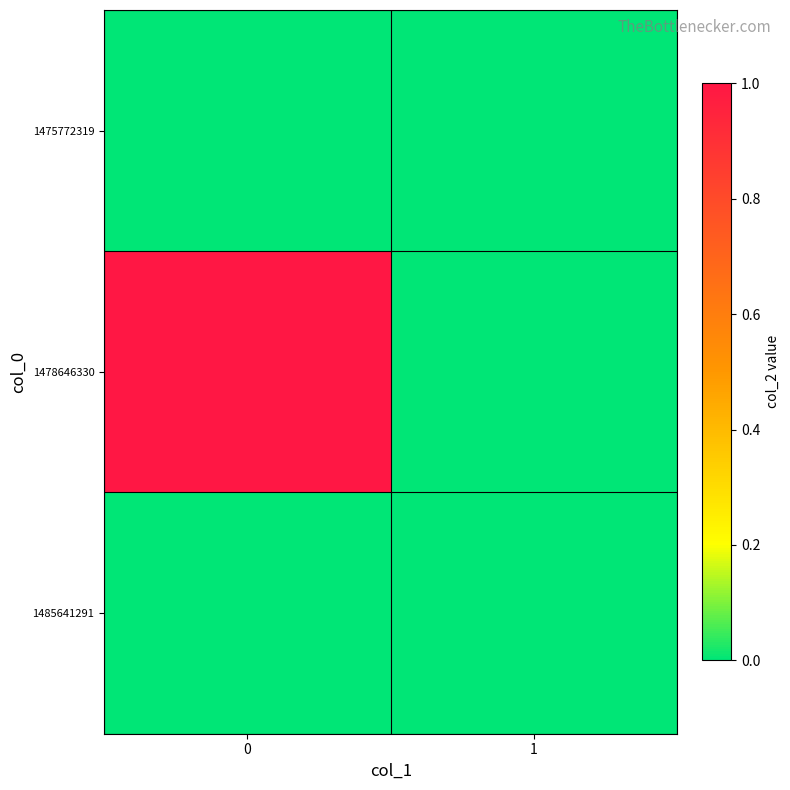

Rank the series by their maximum value, from highest to lowest.

1478646330, 1475772319, 1485641291